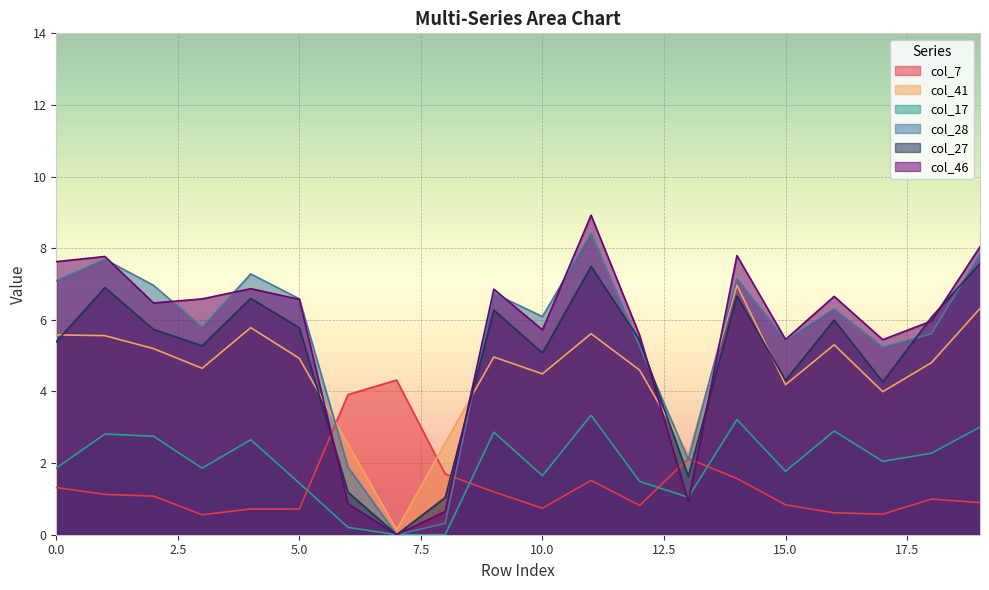

Reading right to left, extract all data points from this chart.

col_7: 19=0.9	18=1.0	17=0.6	16=0.6	15=0.8	14=1.6	13=2.1	12=0.8	11=1.5	10=0.7	9=1.2	8=1.7	7=4.3	6=3.9	5=0.7	4=0.7	3=0.6	2=1.1	1=1.1	0=1.3
col_41: 19=6.3	18=4.8	17=4.0	16=5.3	15=4.2	14=7.0	13=2.2	12=4.6	11=5.6	10=4.5	9=5.0	8=2.6	7=0.1	6=2.5	5=4.9	4=5.8	3=4.6	2=5.2	1=5.6	0=5.6
col_17: 19=3.0	18=2.3	17=2.0	16=2.9	15=1.8	14=3.2	13=1.0	12=1.5	11=3.3	10=1.6	9=2.9	8=0.0	7=0.0	6=0.2	5=1.4	4=2.7	3=1.9	2=2.7	1=2.8	0=1.9
col_28: 19=7.8	18=5.6	17=5.2	16=6.3	15=5.4	14=7.1	13=2.1	12=5.3	11=8.4	10=6.1	9=6.7	8=0.3	7=0.0	6=1.9	5=6.6	4=7.3	3=5.8	2=7.0	1=7.7	0=7.1
col_27: 19=7.6	18=6.1	17=4.3	16=6.0	15=4.3	14=6.7	13=1.6	12=5.4	11=7.5	10=5.1	9=6.3	8=1.0	7=0.0	6=1.2	5=5.8	4=6.6	3=5.3	2=5.7	1=6.9	0=5.4
col_46: 19=8.0	18=6.0	17=5.4	16=6.7	15=5.5	14=7.8	13=0.9	12=5.6	11=8.9	10=5.7	9=6.9	8=0.6	7=0.0	6=0.9	5=6.6	4=6.9	3=6.6	2=6.5	1=7.8	0=7.6